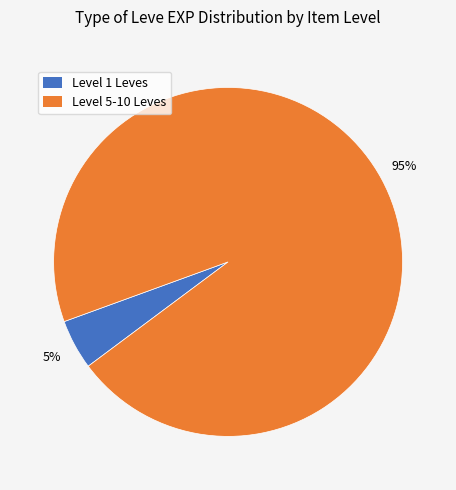

Between Level 5-10 Leves and Level 1 Leves, which is larger?

Level 5-10 Leves